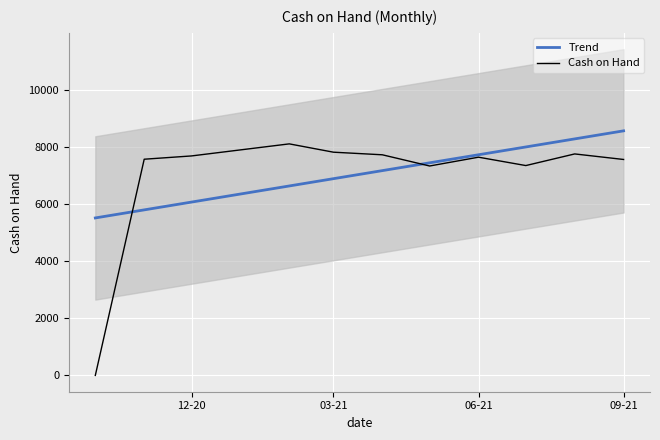

How many intersections are there between Trend and Cash on Hand?

2